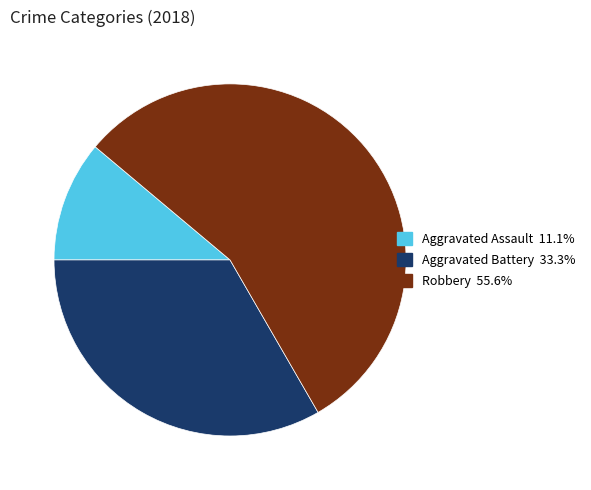

Does any single category account for the majority?

Yes